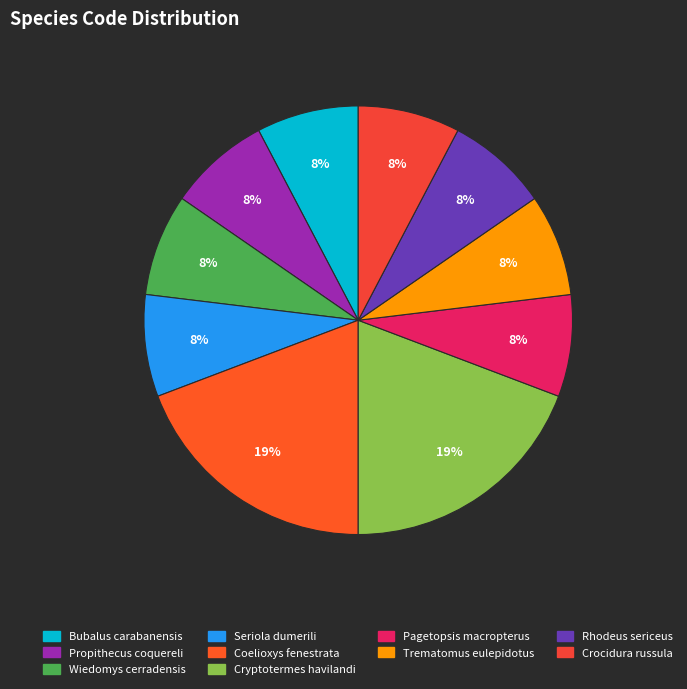

Count the number of slices in the pie.

10